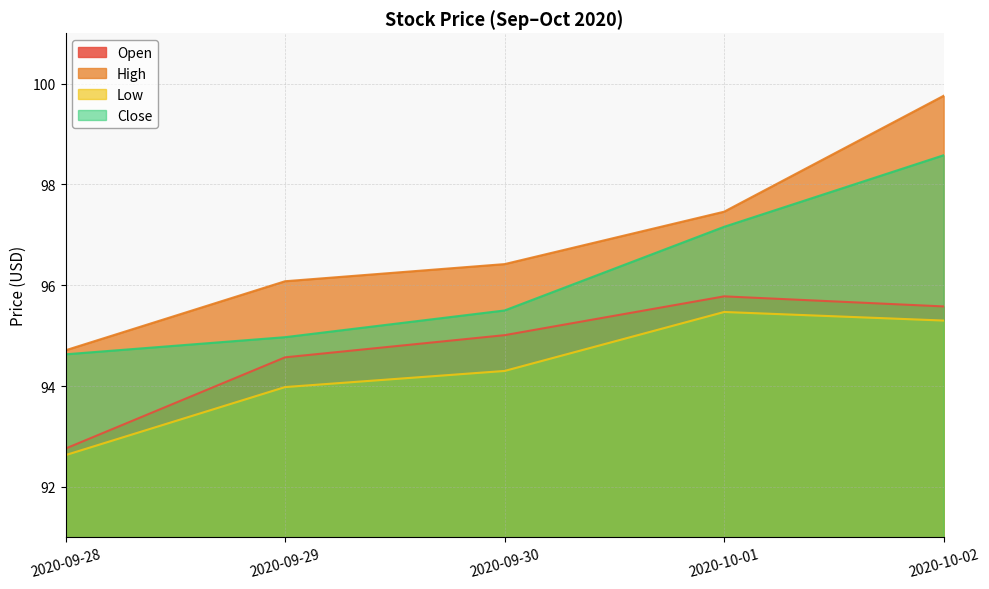

Which series has the largest total across all categories?

High